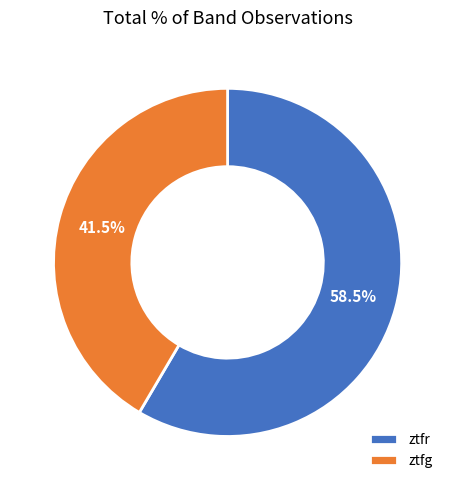

Between ztfg and ztfr, which is larger?

ztfr